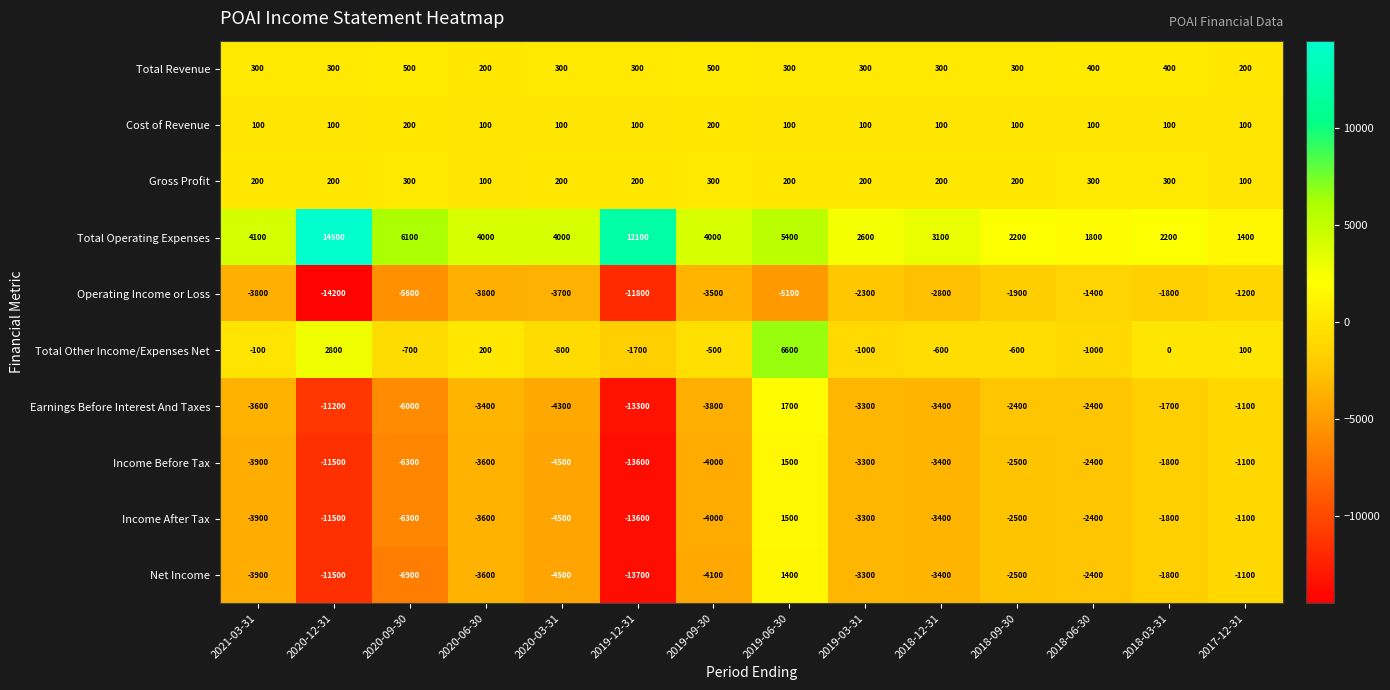

Rank the categories by Net Income value from lowest to highest.

2019-12-31, 2020-12-31, 2020-09-30, 2020-03-31, 2019-09-30, 2021-03-31, 2020-06-30, 2018-12-31, 2019-03-31, 2018-09-30, 2018-06-30, 2018-03-31, 2017-12-31, 2019-06-30